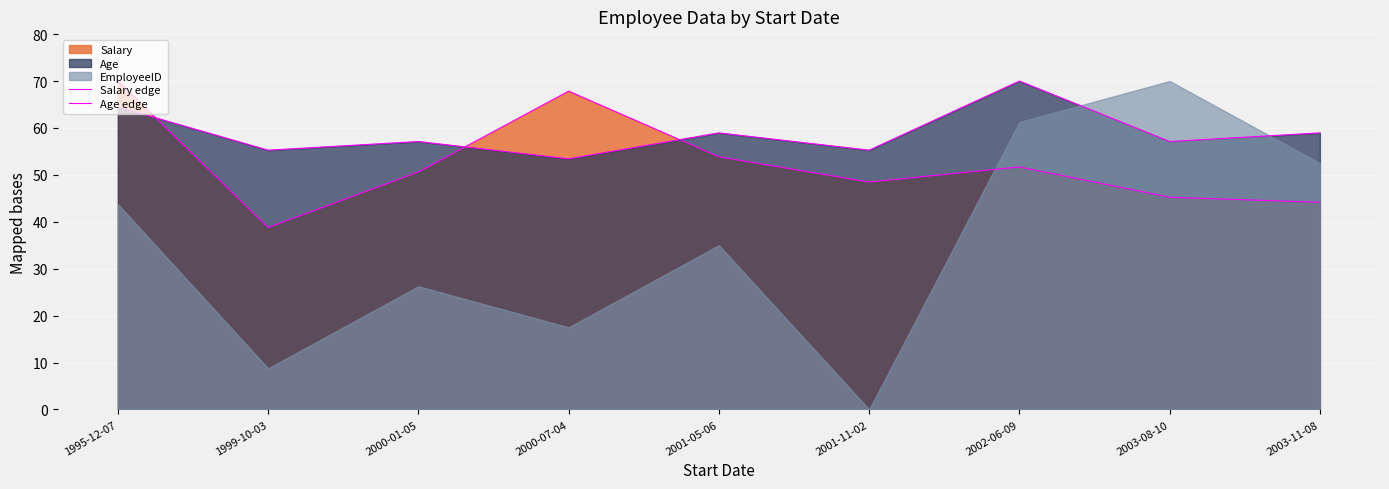

At which category does Age edge reach its first local peak?

2000-01-05